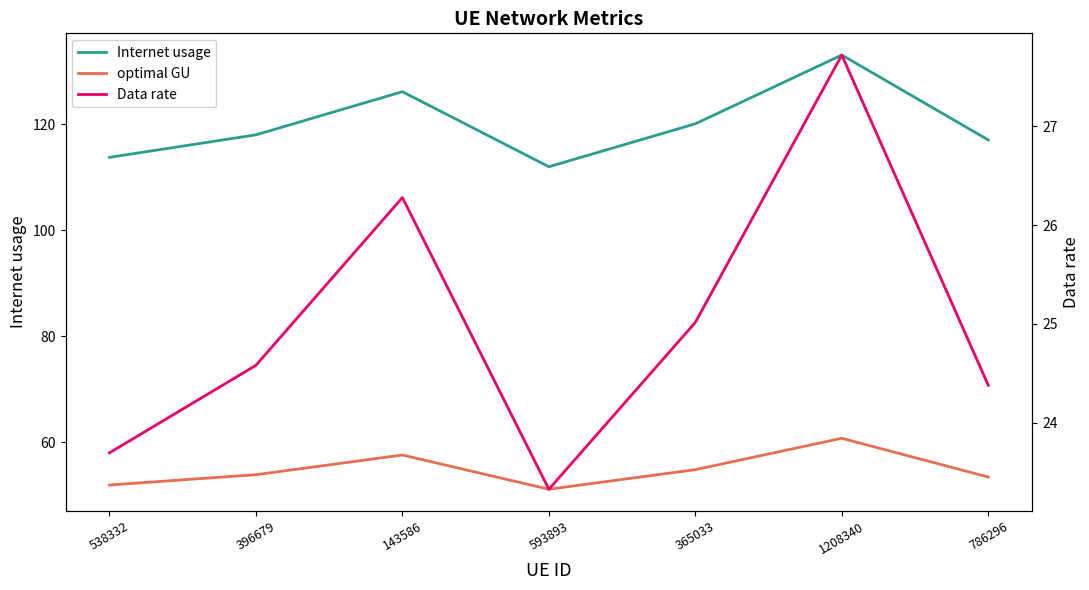

Reading right to left, list all the values displayed in this chart.

Internet usage: 117.0	133.1	120.1	112.0	126.1	118.0	113.7
optimal GU: 53.4	60.7	54.8	51.1	57.6	53.9	51.9
Data rate: 24.4	27.7	25.0	23.3	26.3	24.6	23.7